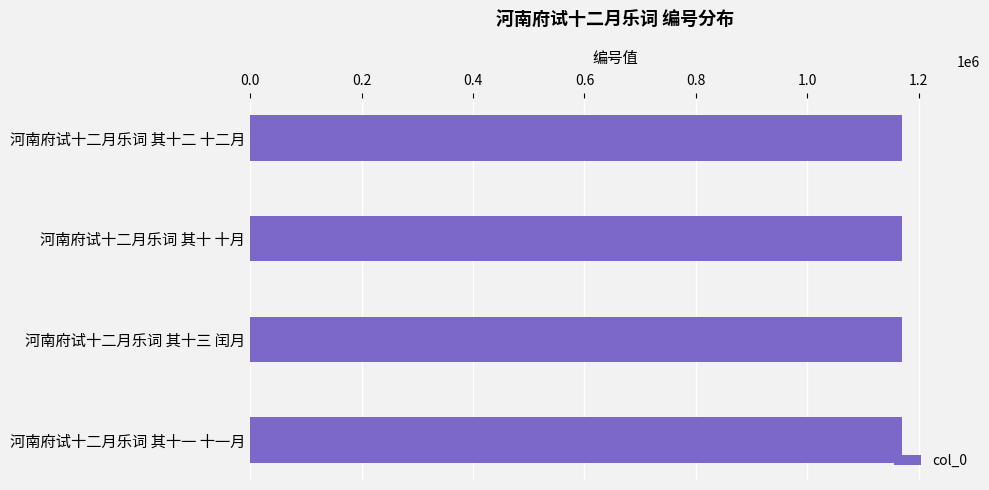

What is the maximum value shown in the chart?

1170024